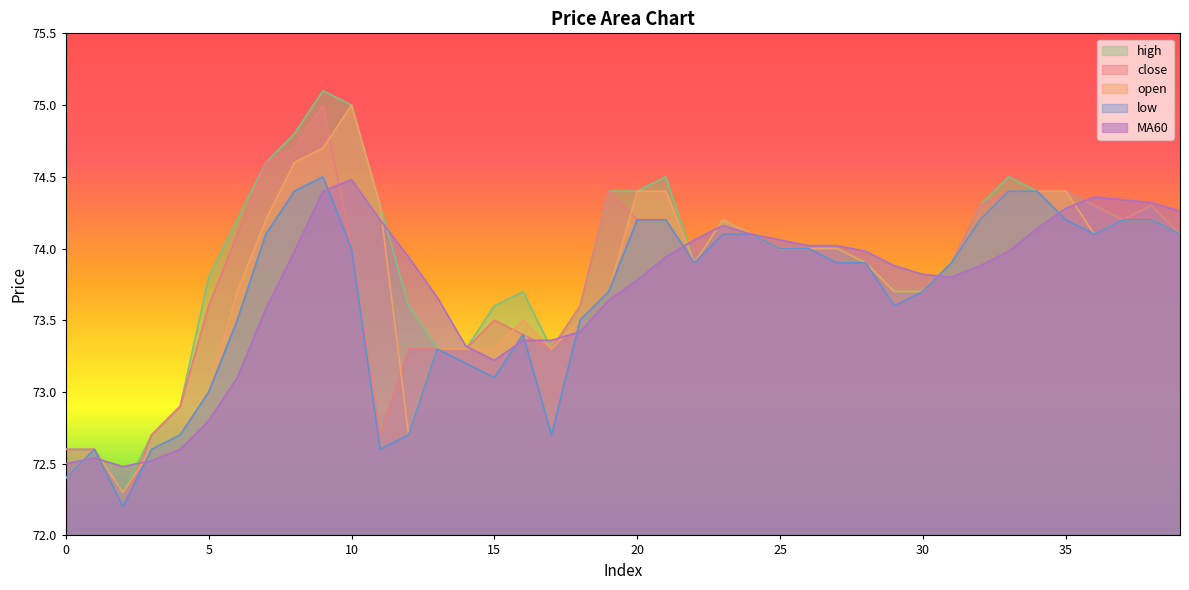

At which category does open reach its first local valley?

2